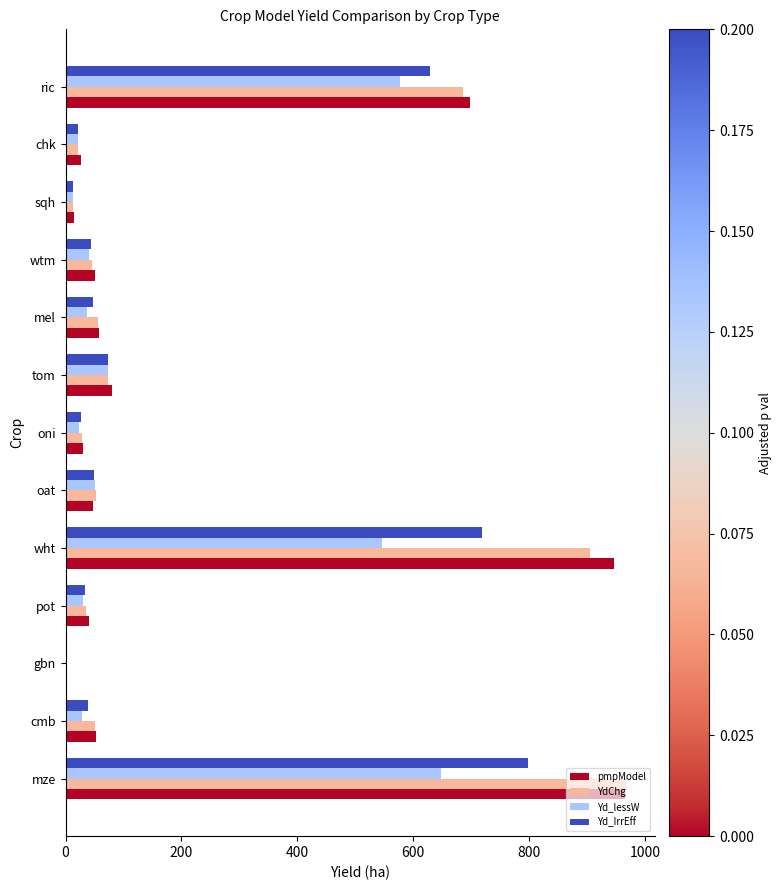

At which category is the sum across all series the highest?

mze